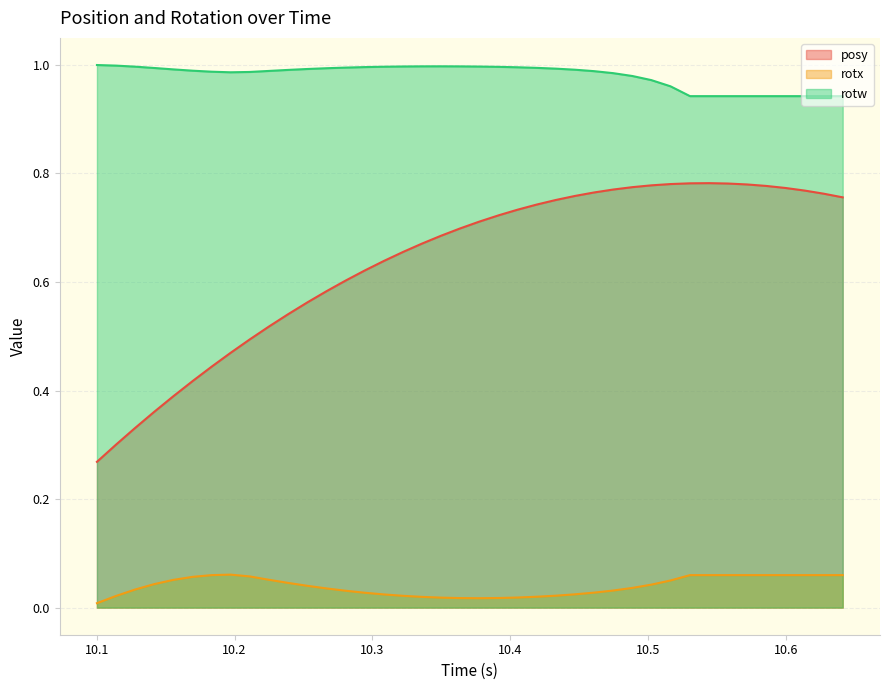

True or false: rotx and rotw cross at least once.

False